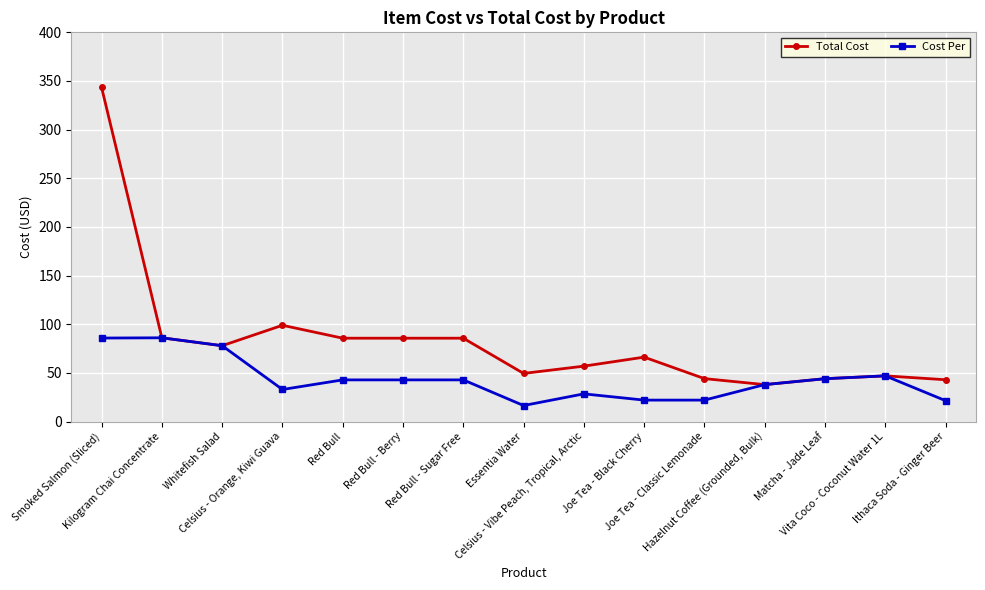

What position from the left is Matcha - Jade Leaf?

13